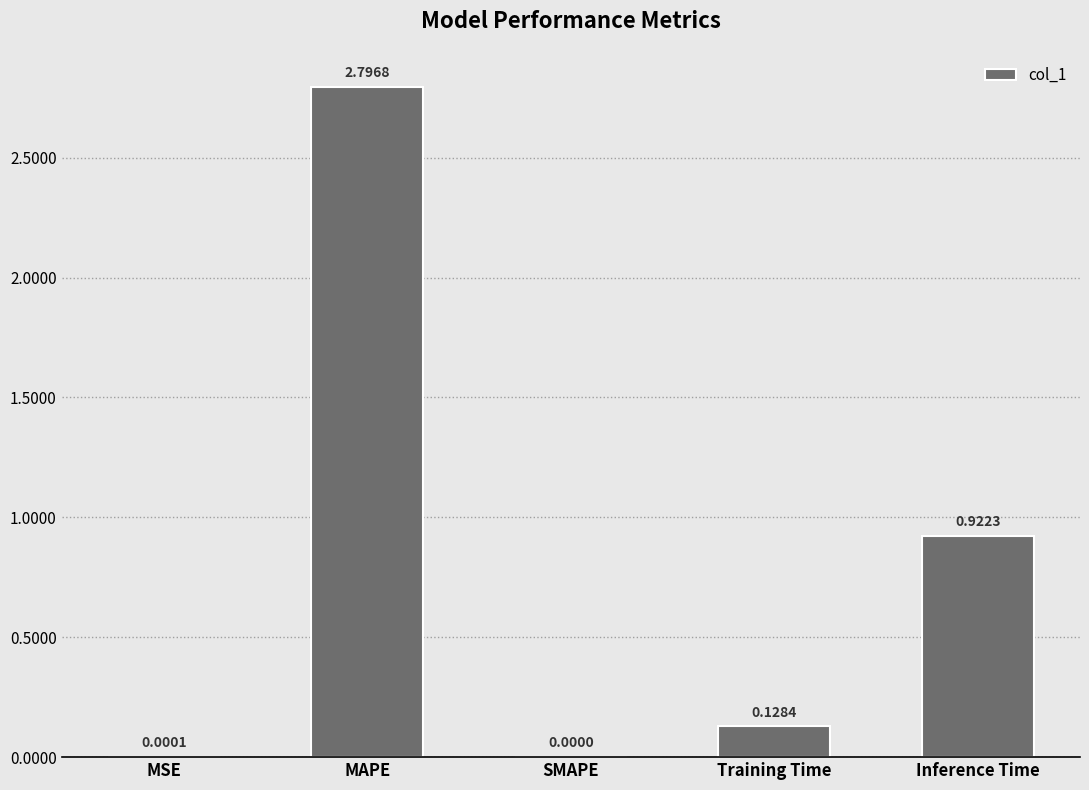

Is it true that the value at Inference Time is 1.4?

False